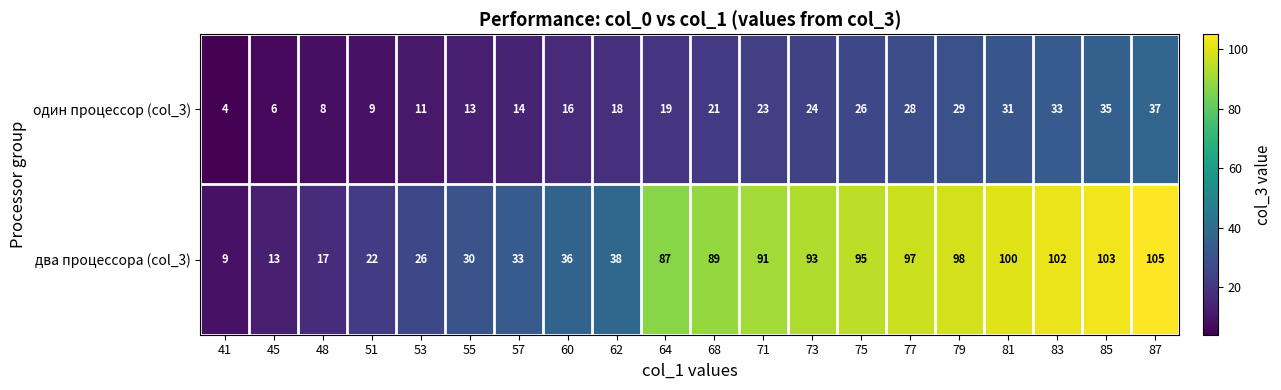

Is it true that один процессор (col_3) equals 3 at 55?

False